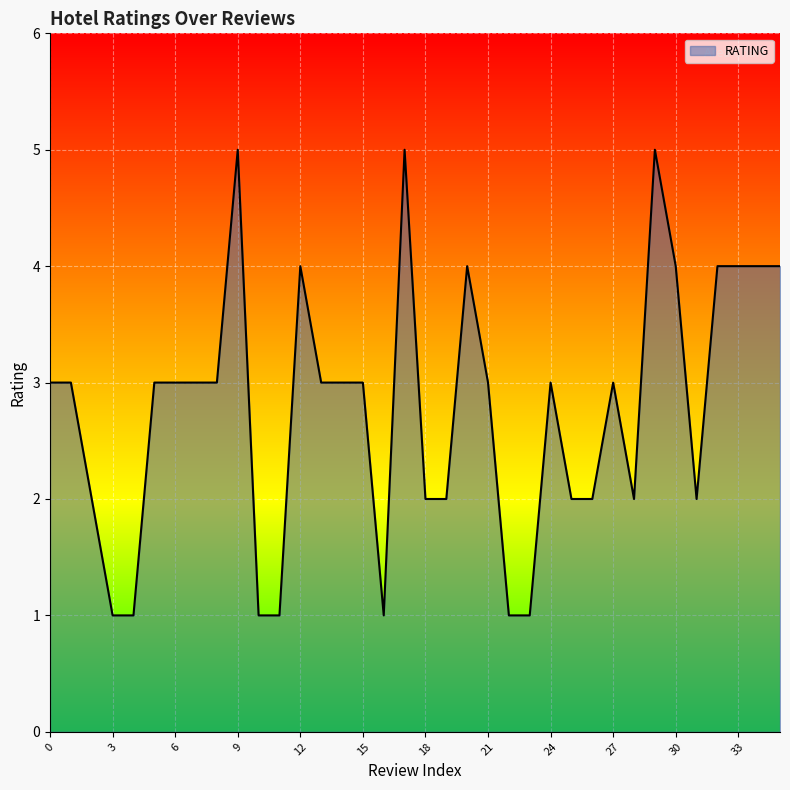

Reading left to right, what are all the values shown in this chart?

3	3	2	1	1	3	3	3	3	5	1	1	4	3	3	3	1	5	2	2	4	3	1	1	3	2	2	3	2	5	4	2	4	4	4	4